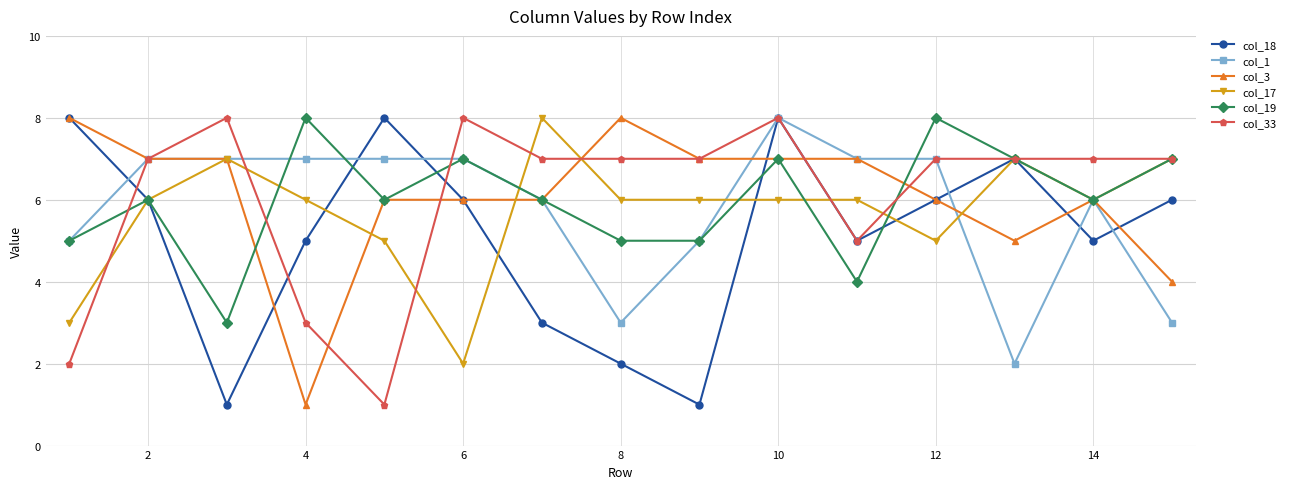

How many values in the col_1 series are below 7?

7